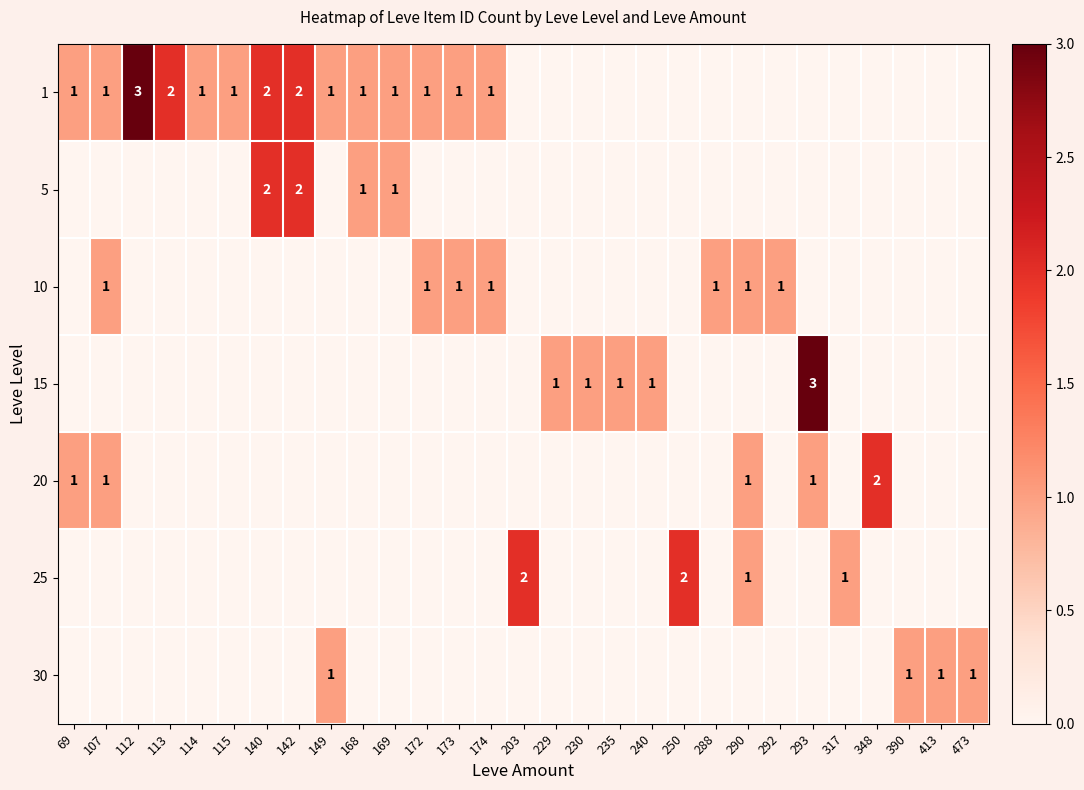

Between 290 and 413, which is larger?

290